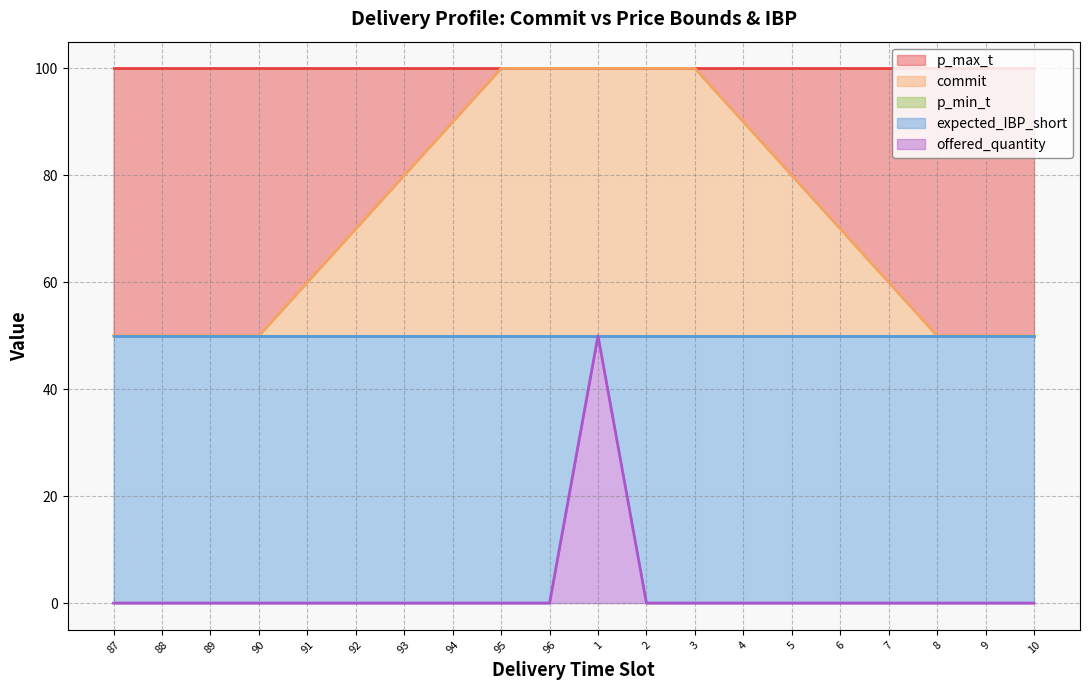

The commit series shows 100 at 96. True or false?

True